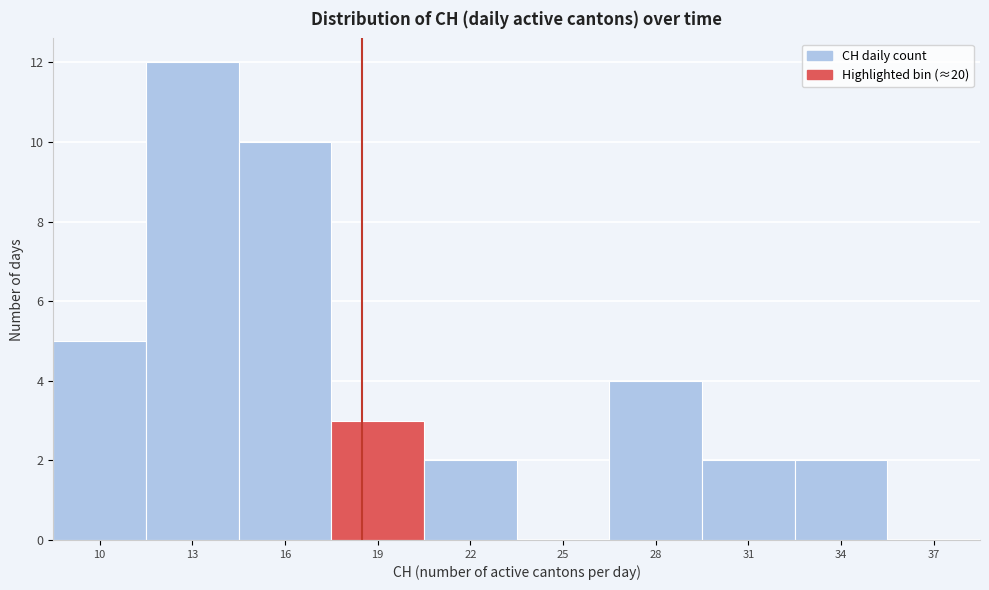

Reading right to left, transcribe all the data shown in this chart.

37=0	34=2	31=2	28=4	25=0	22=2	19=3	16=10	13=12	10=5